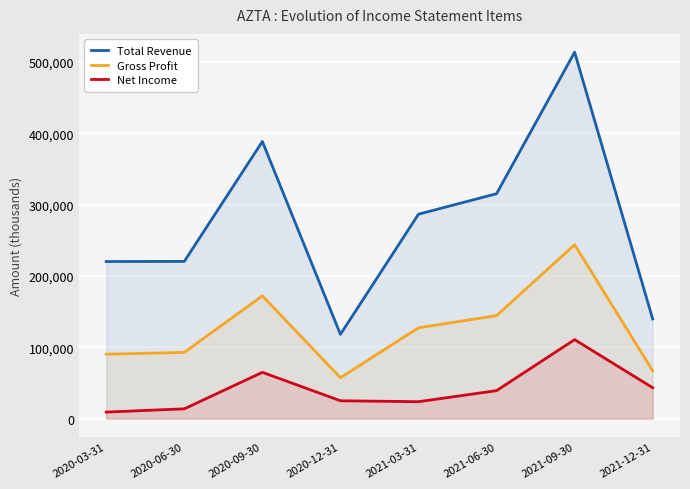

True or false: Net Income has more than 0 points higher than both neighbors.

True